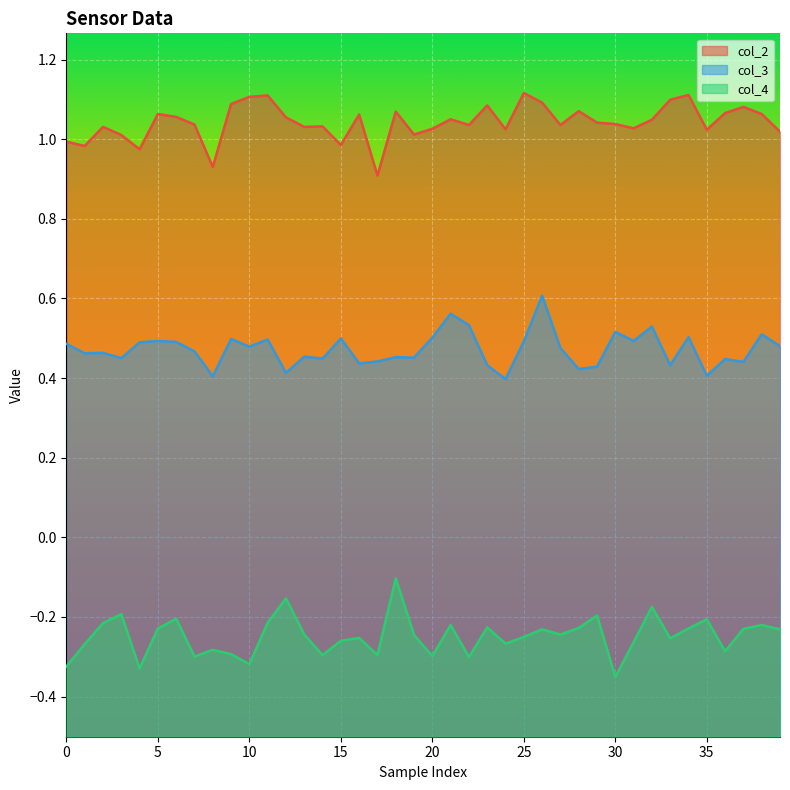

At how many categories does at least one series exceed 0?

40